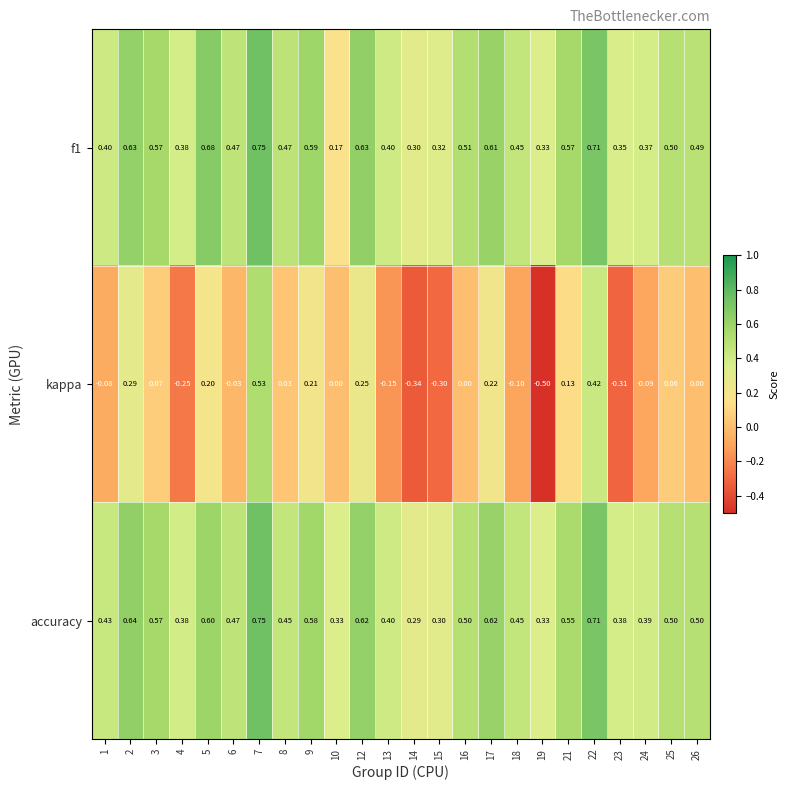

Which series changed the most between 6 and 17?

kappa